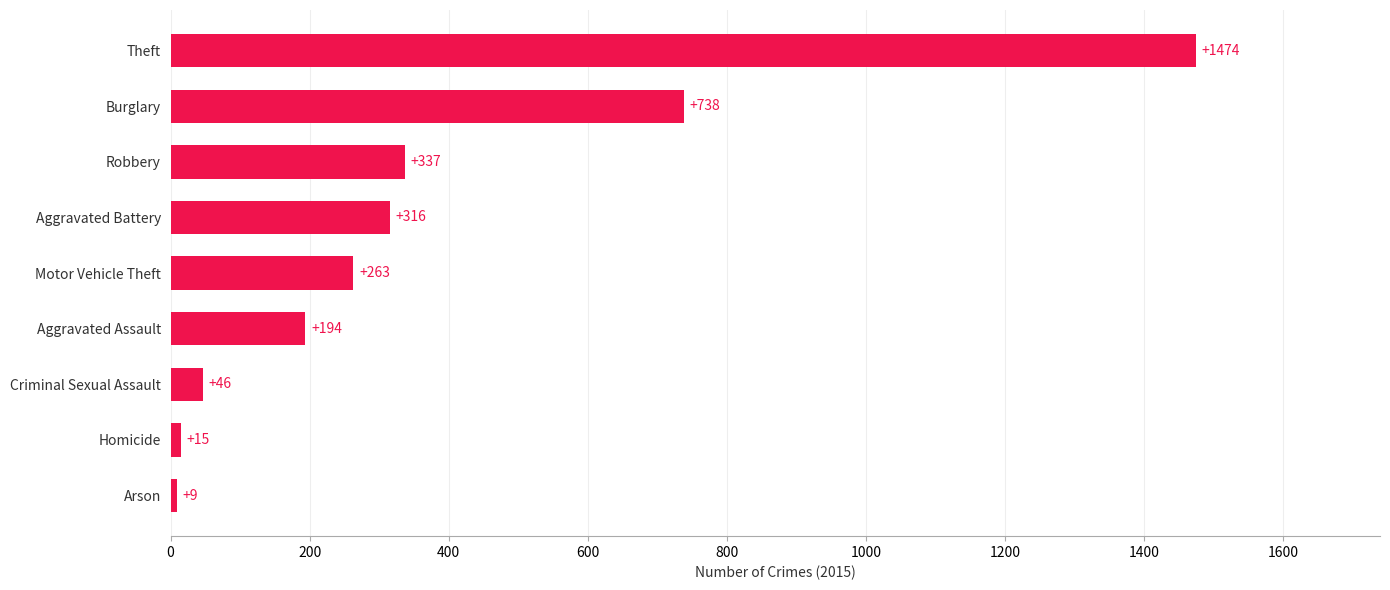

Rank the categories by value from lowest to highest.

Arson, Homicide, Criminal Sexual Assault, Aggravated Assault, Motor Vehicle Theft, Aggravated Battery, Robbery, Burglary, Theft